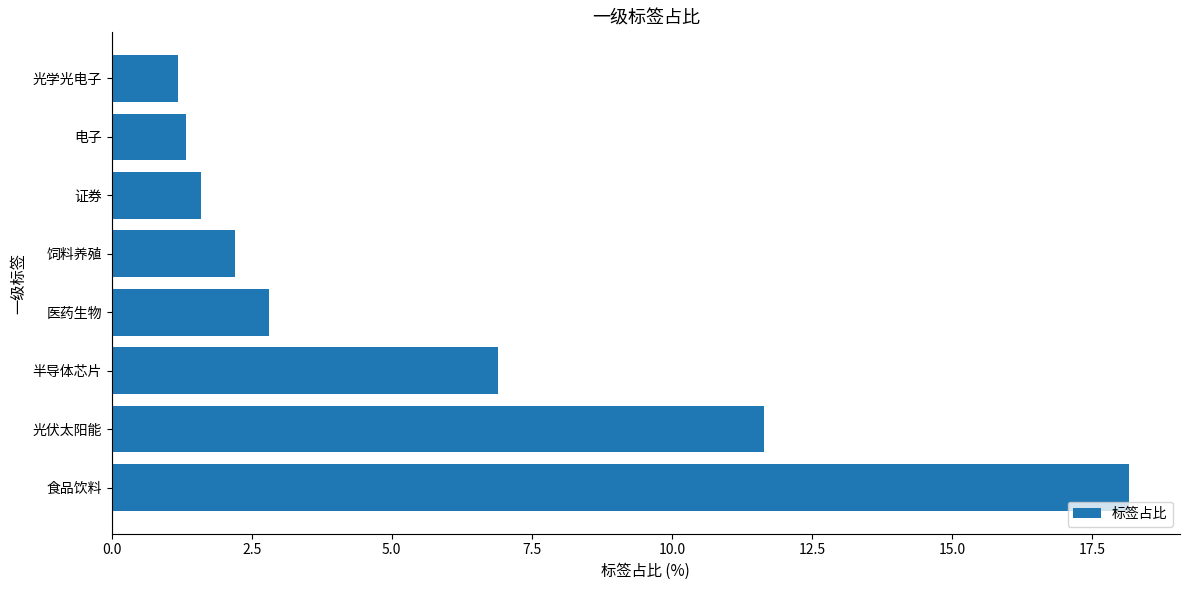

Approximately how many times larger is the value at 光学光电子 compared to 饲料养殖?

0.5